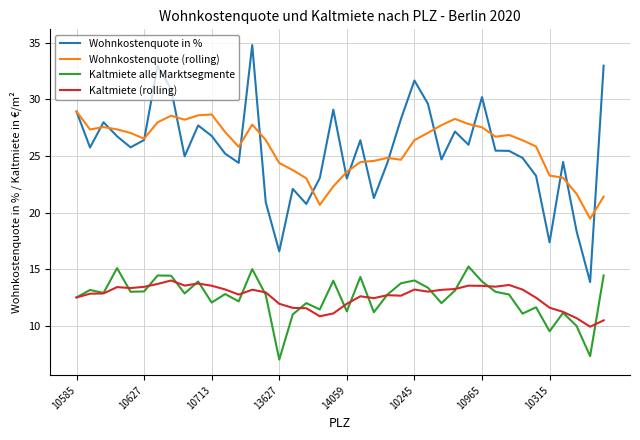

What is the greatest value displayed?

34.8